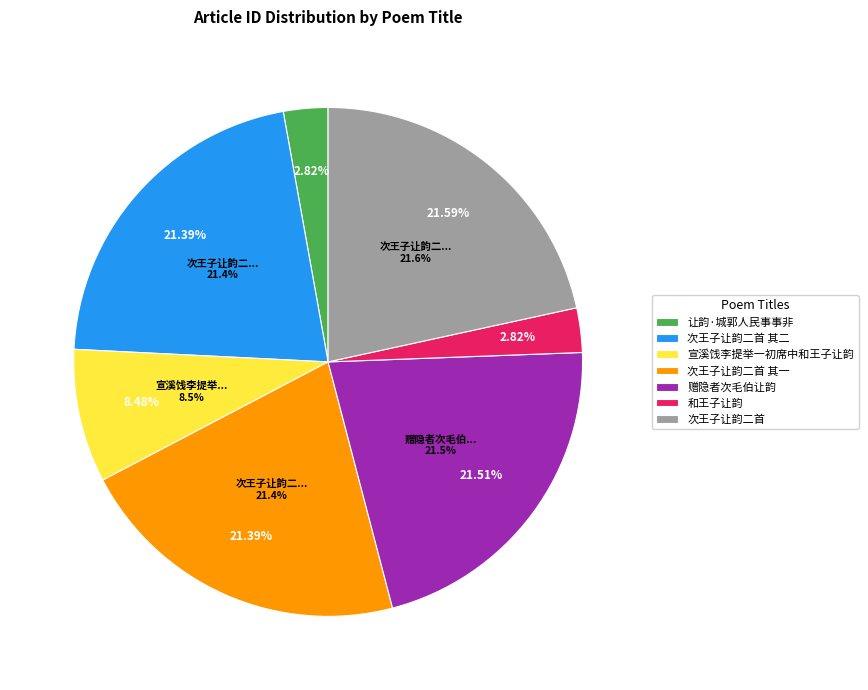

What is the smallest slice in the pie chart?

和王子让韵